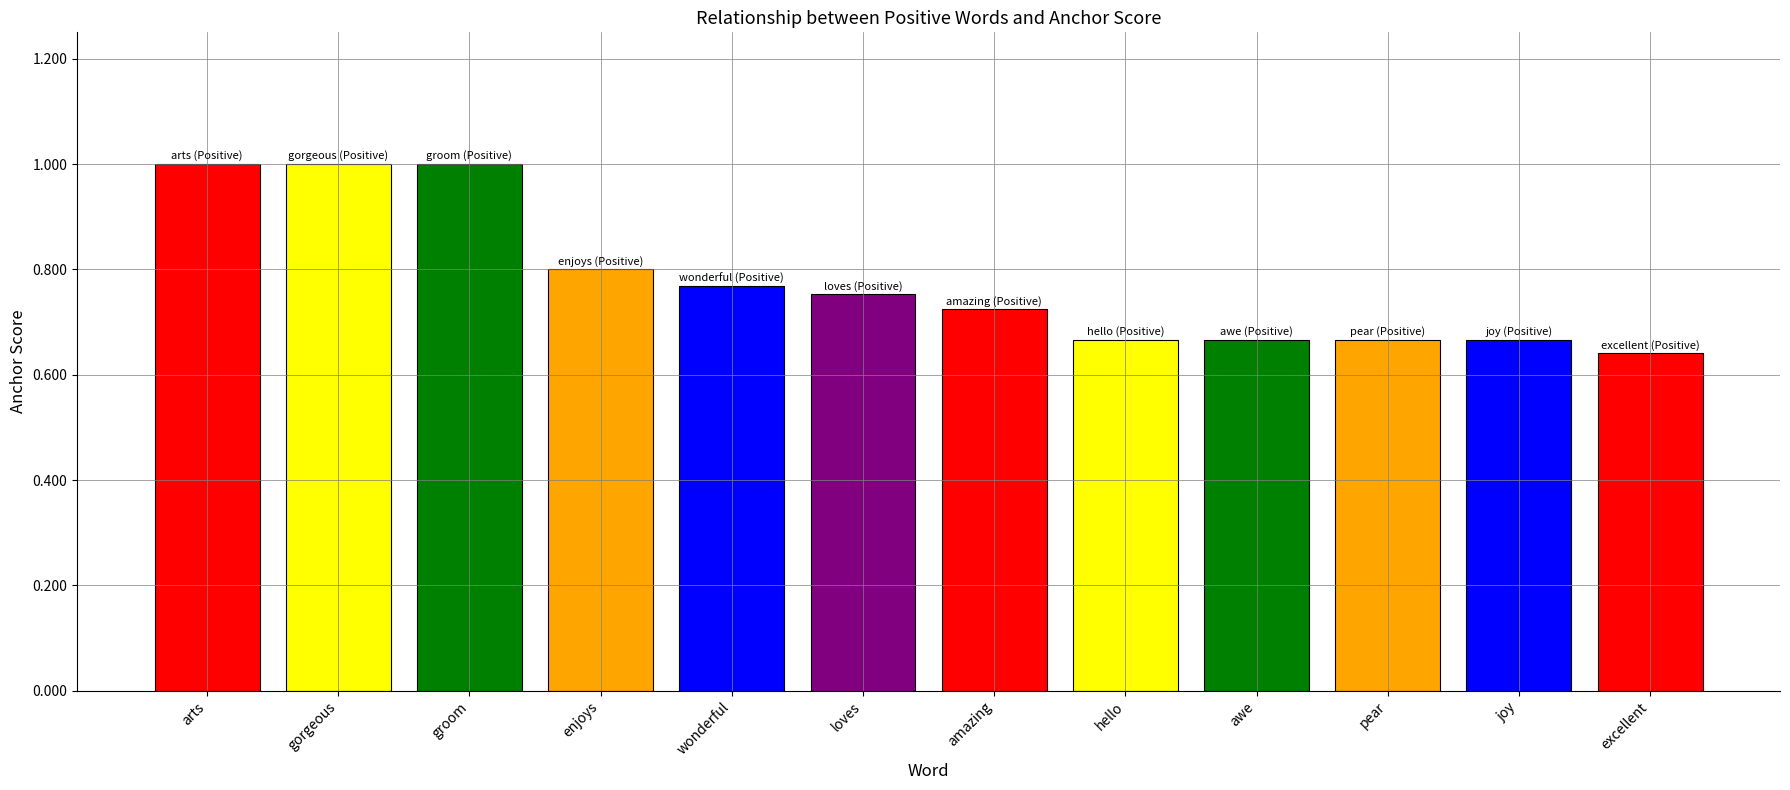

What is the difference between the second highest and minimum values?

0.4